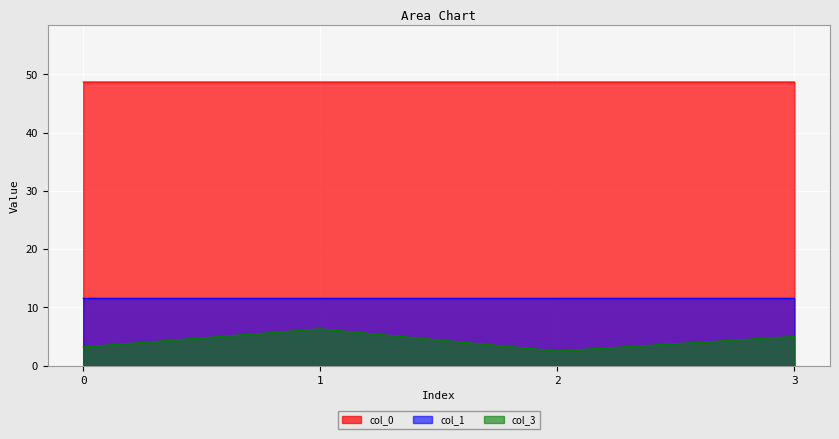

How many distinct data groups are displayed?

3